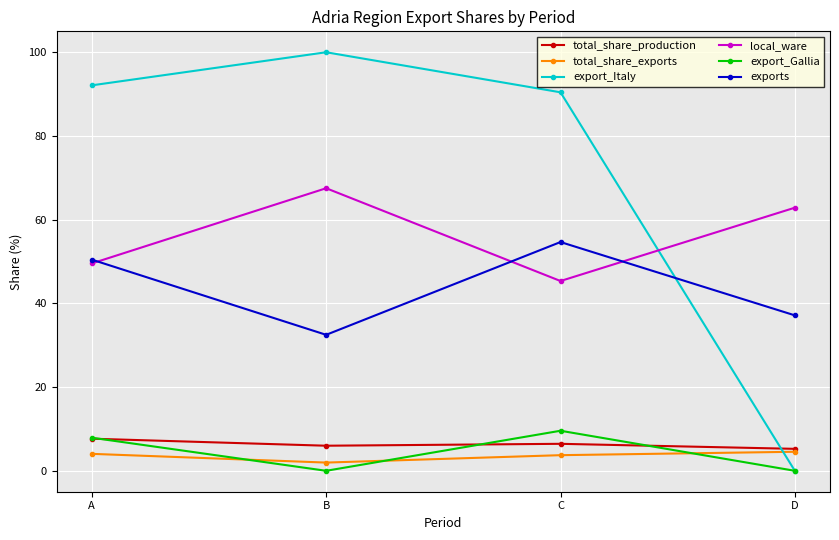

True or false: export_Gallia and exports intersect in this chart.

False